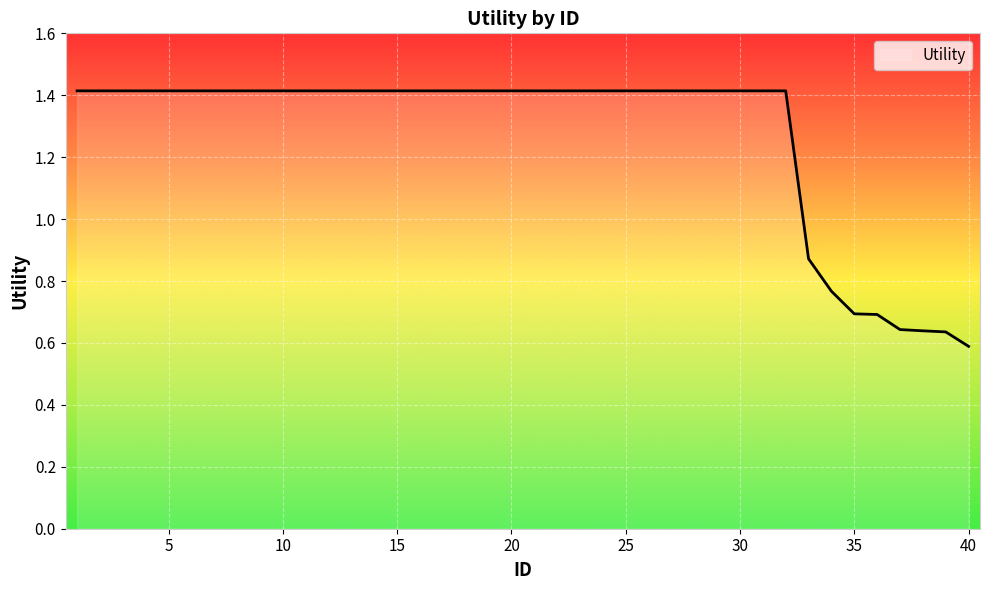

What is the maximum value shown in the chart?

1.4